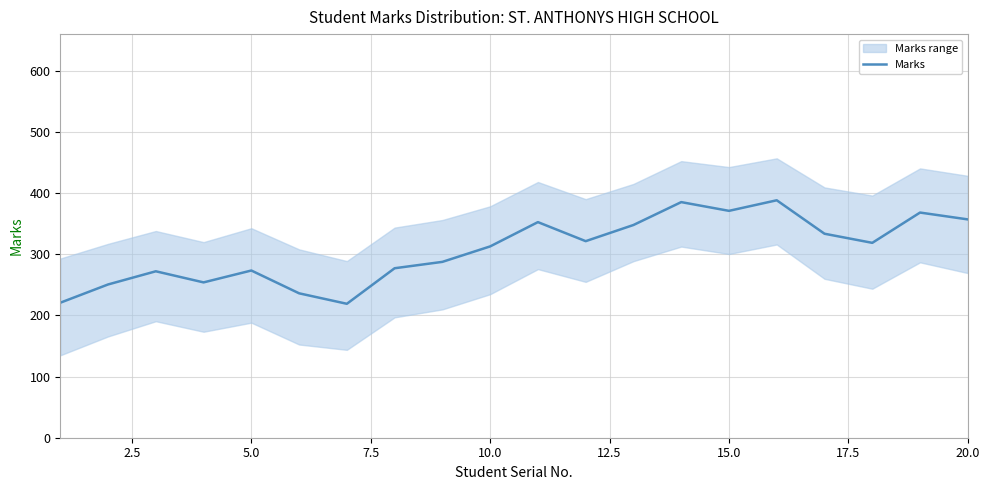

The value of Marks at 15.0 is 371.0. True or false?

True